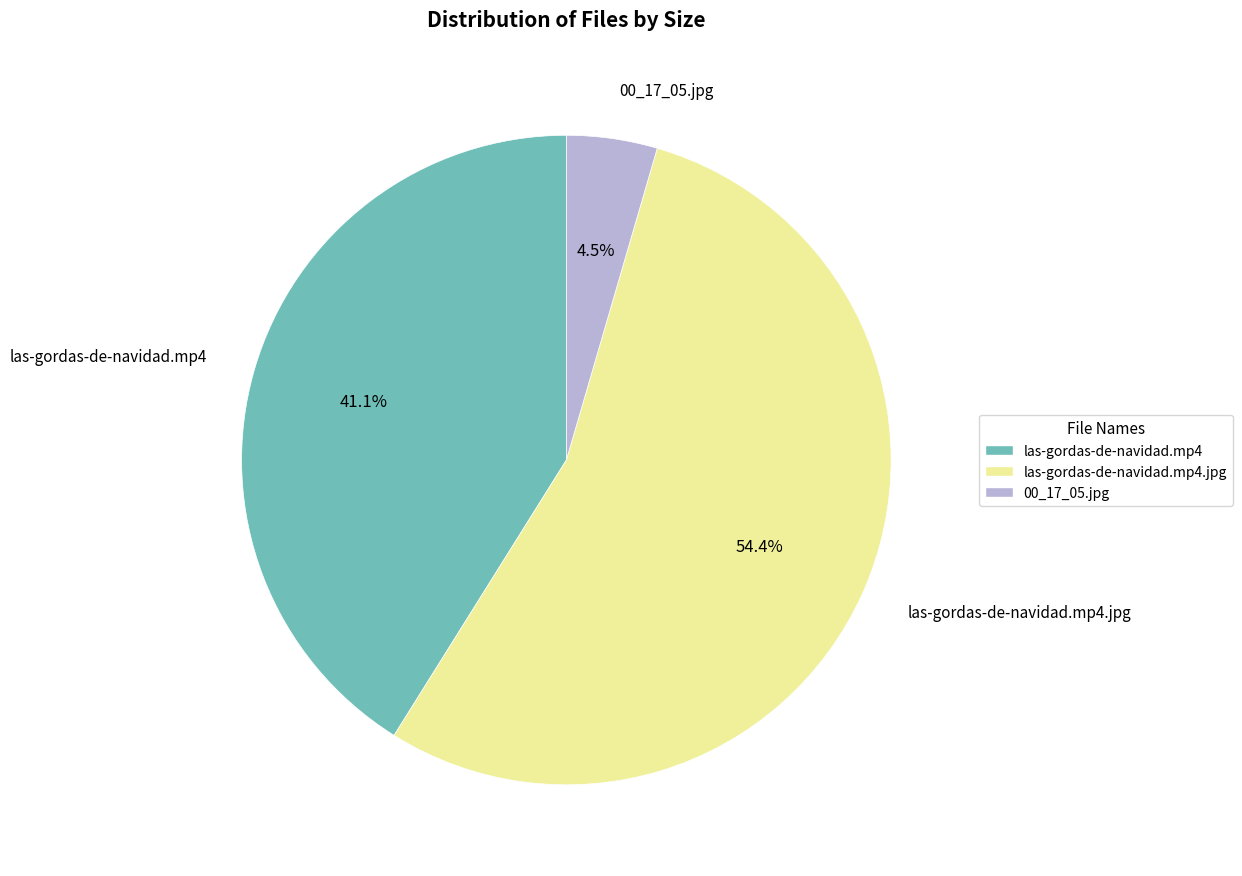

How many segments does this pie chart have?

3